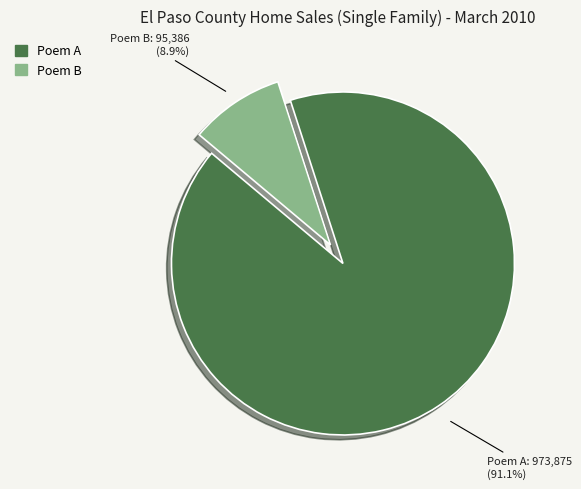

Rank the categories by value from highest to lowest.

Poem A, Poem B